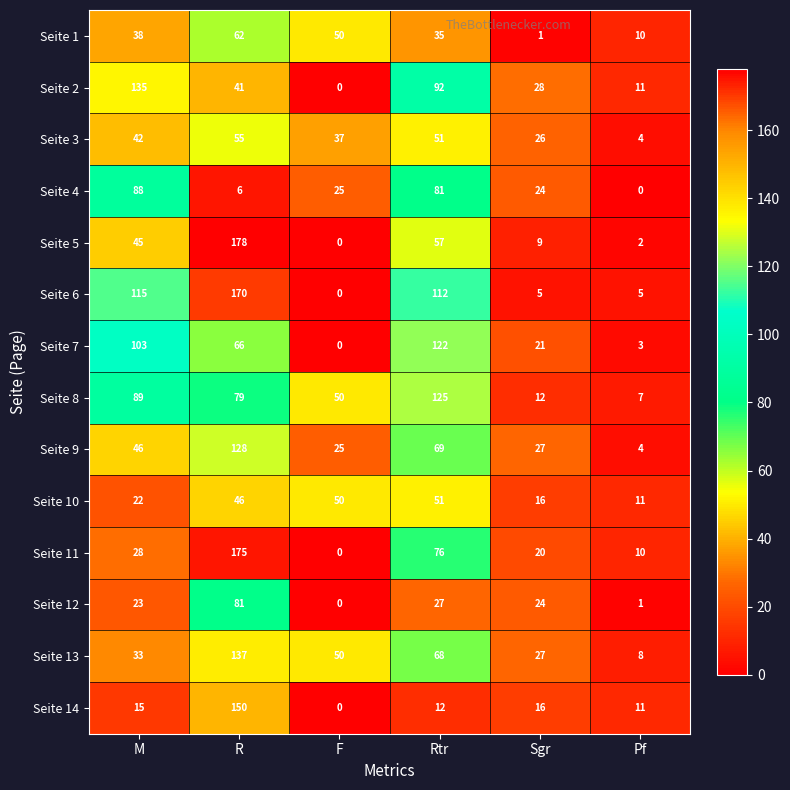

What is the maximum value shown in the chart?

178